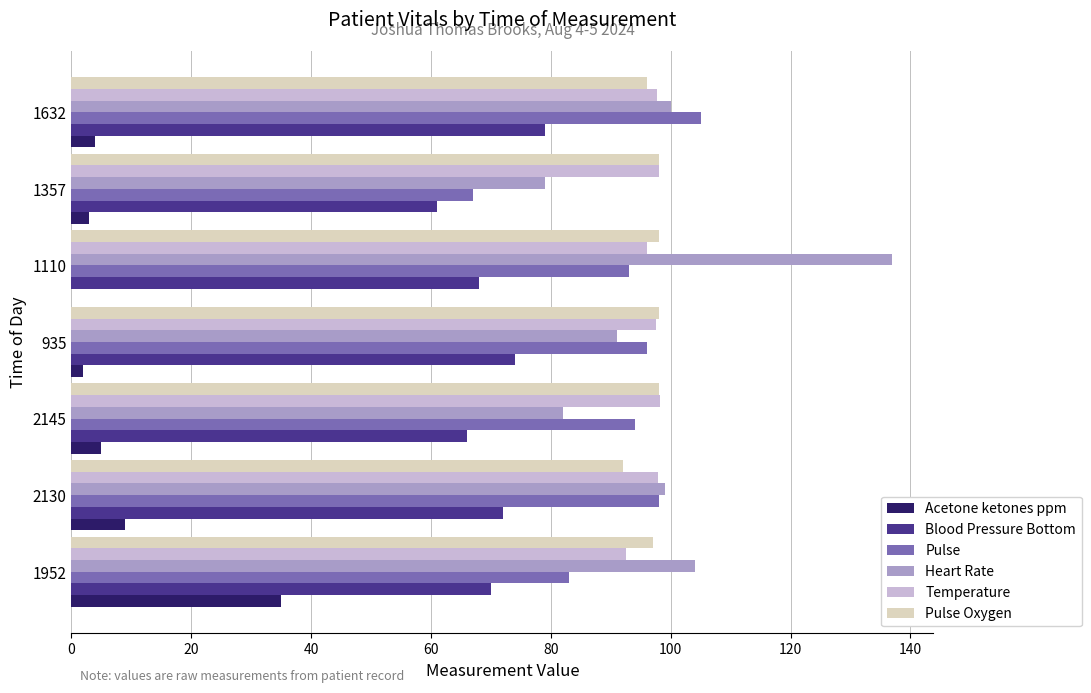

What value does the Blood Pressure Bottom series have at 1110?

68.0